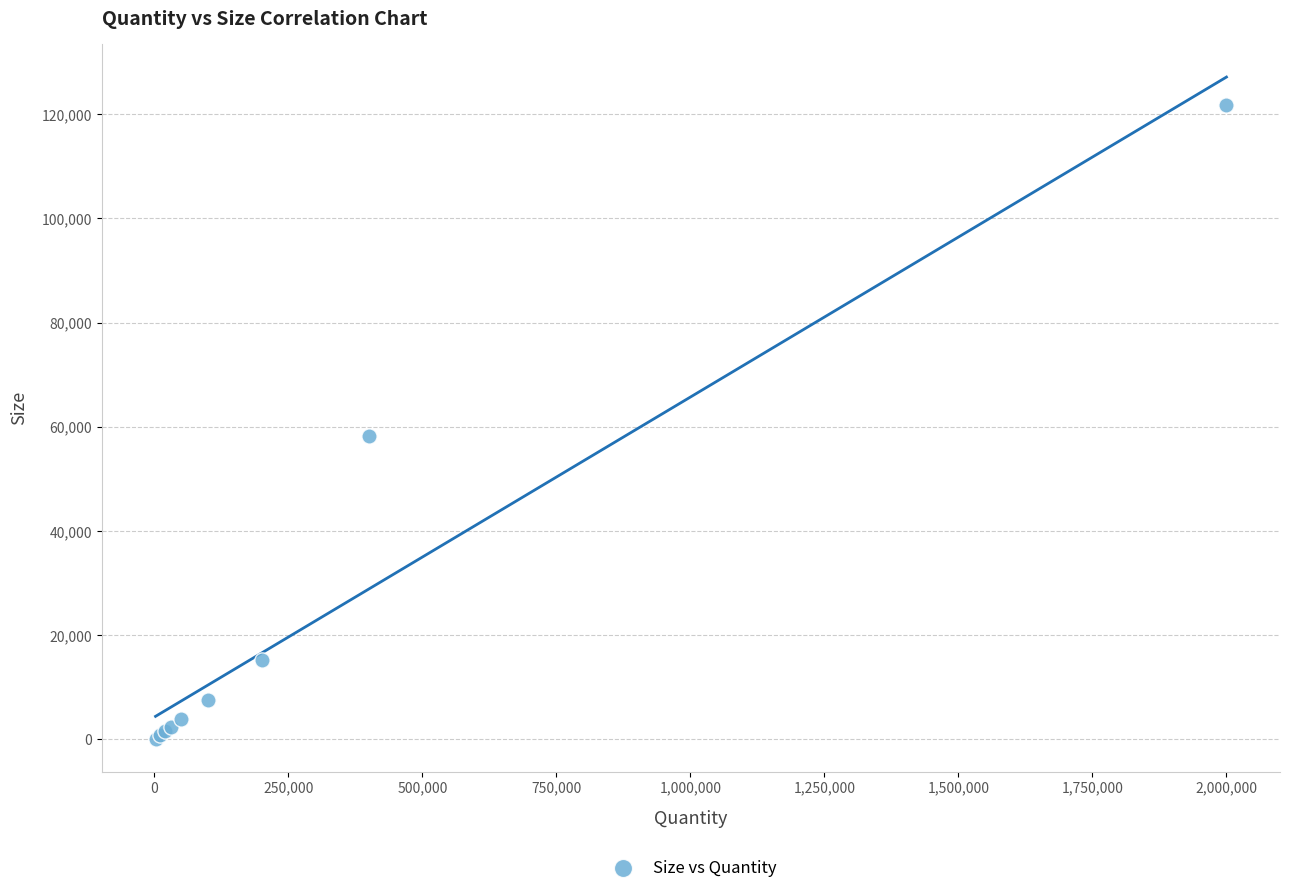

What Y value in the scatter plot is closest to 60965?

58208